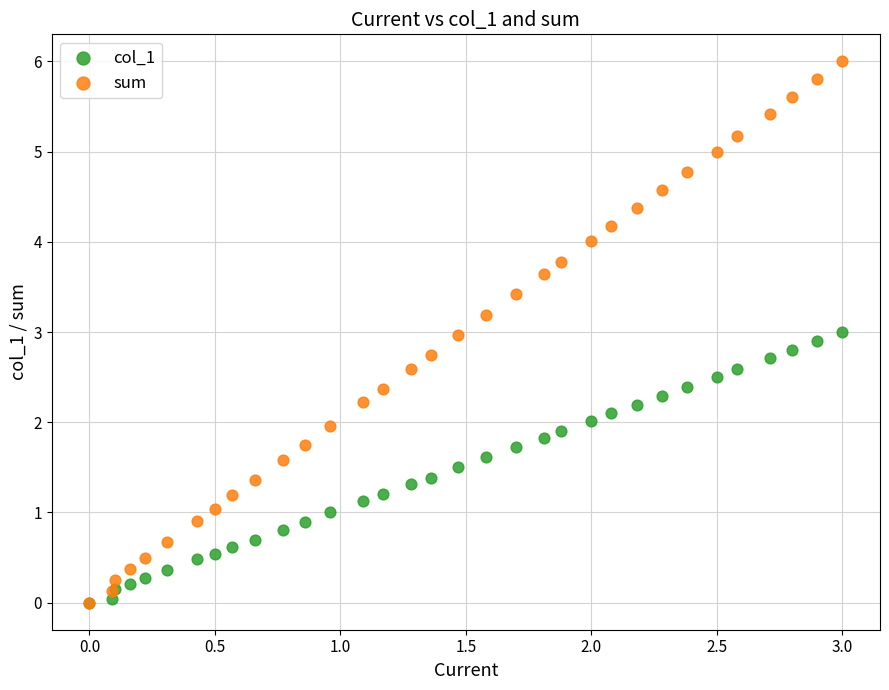

What are all the series names shown in the legend?

col_1, sum